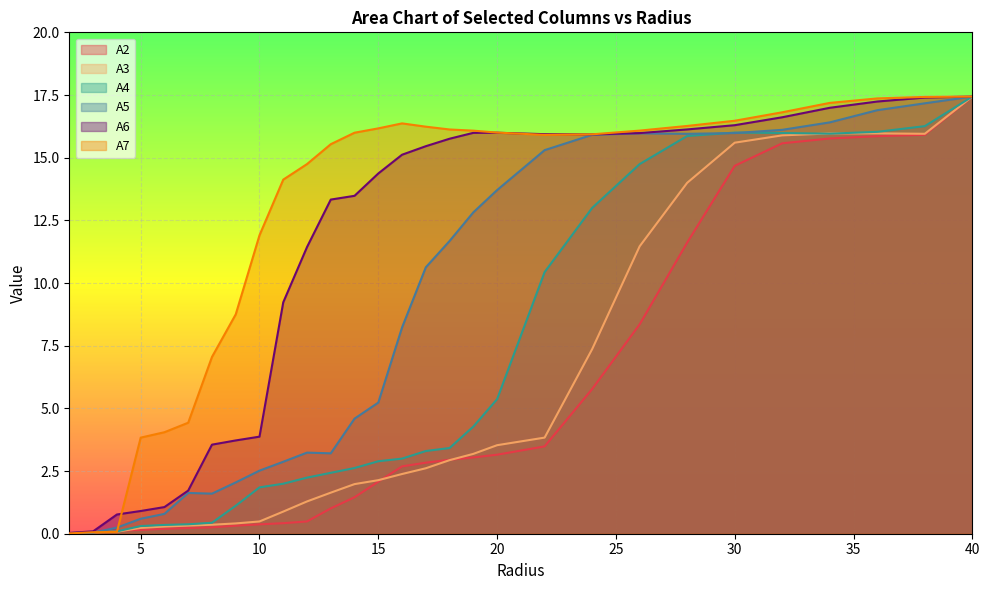

Which series has the largest total across all categories?

A7